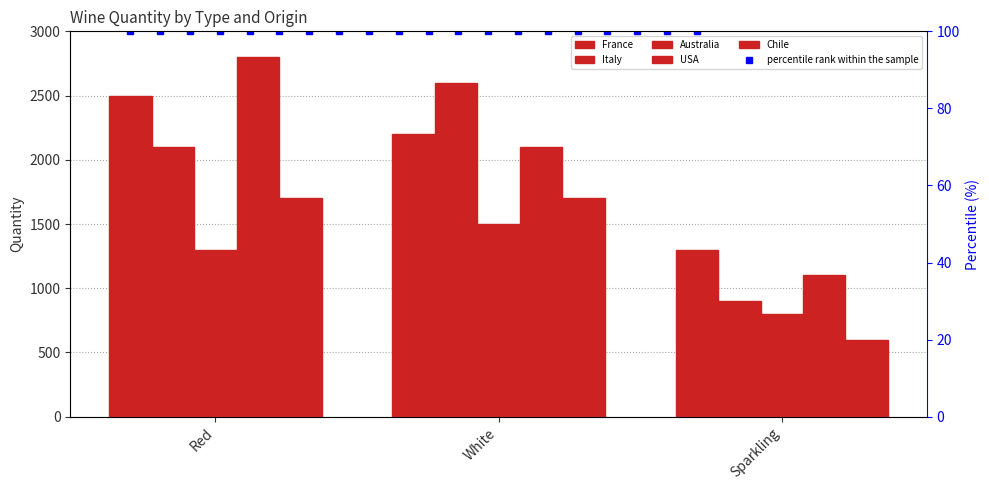

List the labels in order of USA value, smallest first.

Sparkling, White, Red